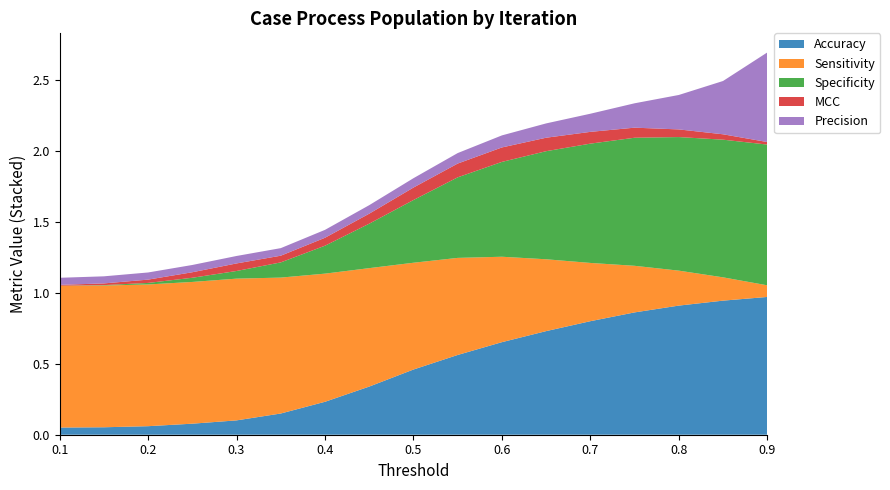

Reading left to right, what are all the values shown in this chart?

Accuracy: 0.1=0.1	0.15=0.1	0.2=0.1	0.25=0.1	0.3=0.1	0.35=0.1	0.4=0.2	0.45=0.3	0.5=0.5	0.55=0.6	0.6=0.7	0.65=0.7	0.7=0.8	0.75=0.9	0.8=0.9	0.85=0.9	0.9=1.0
Sensitivity: 0.1=1.0	0.15=1.0	0.2=1.0	0.25=1.0	0.3=1.0	0.35=1.0	0.4=0.9	0.45=0.8	0.5=0.8	0.55=0.7	0.6=0.6	0.65=0.5	0.7=0.4	0.75=0.3	0.8=0.2	0.85=0.2	0.9=0.1
Specificity: 0.1=0.0	0.15=0.0	0.2=0.0	0.25=0.0	0.3=0.1	0.35=0.1	0.4=0.2	0.45=0.3	0.5=0.4	0.55=0.6	0.6=0.7	0.65=0.8	0.7=0.8	0.75=0.9	0.8=0.9	0.85=1.0	0.9=1.0
MCC: 0.1=0.0	0.15=0.0	0.2=0.0	0.25=0.0	0.3=0.1	0.35=0.0	0.4=0.1	0.45=0.1	0.5=0.1	0.55=0.1	0.6=0.1	0.65=0.1	0.7=0.1	0.75=0.1	0.8=0.1	0.85=0.0	0.9=0.0
Precision: 0.1=0.0	0.15=0.1	0.2=0.1	0.25=0.1	0.3=0.1	0.35=0.1	0.4=0.1	0.45=0.1	0.5=0.1	0.55=0.1	0.6=0.1	0.65=0.1	0.7=0.1	0.75=0.2	0.8=0.2	0.85=0.4	0.9=0.6